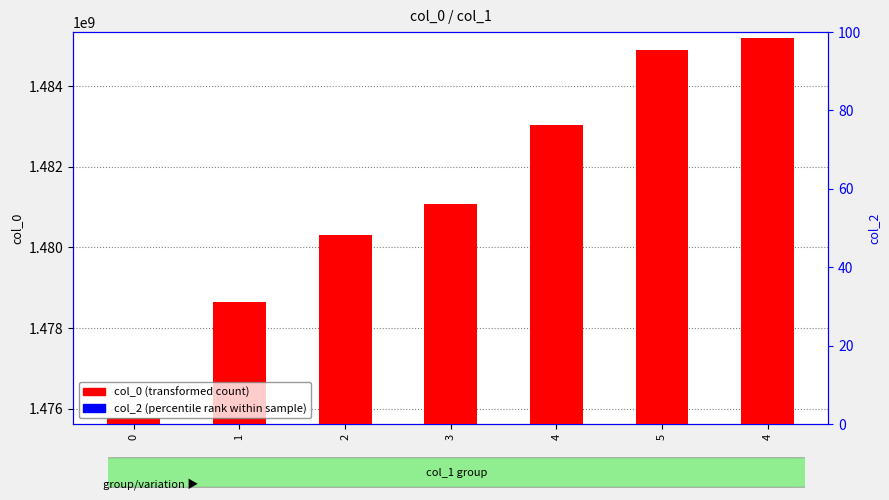

True or false: col_0 (transformed count) has a value of 1483038809 at 4.

True